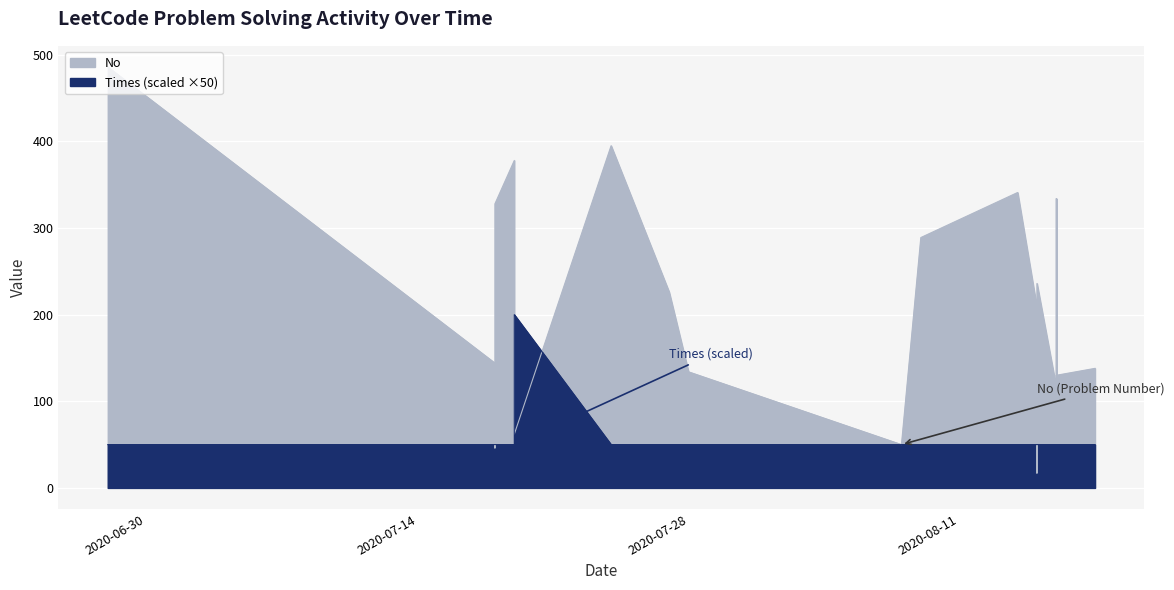

Which series has the largest total across all categories?

No